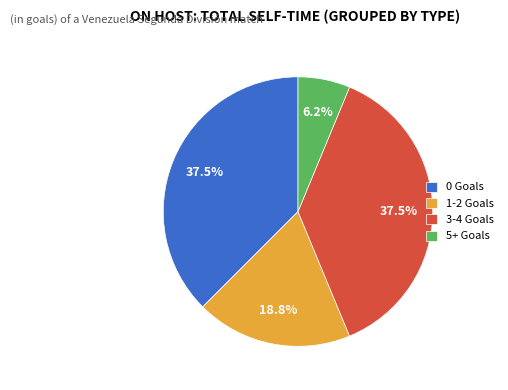

Is there any slice that represents more than half of the pie?

No